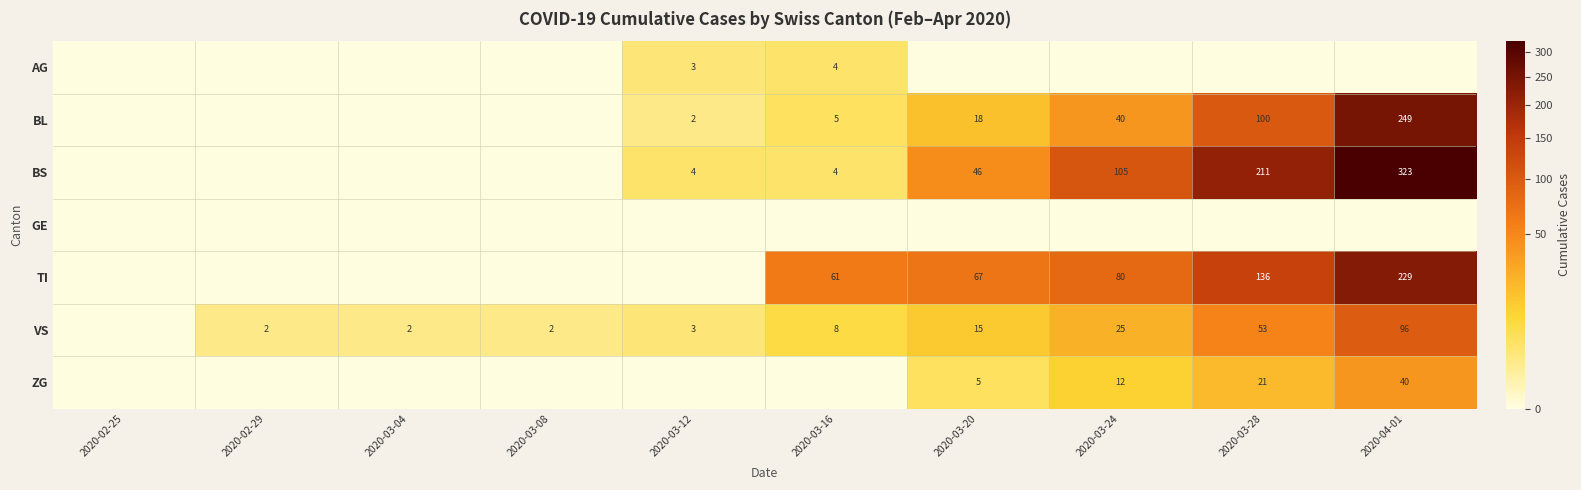

At how many categories does at least one series exceed 90?

3